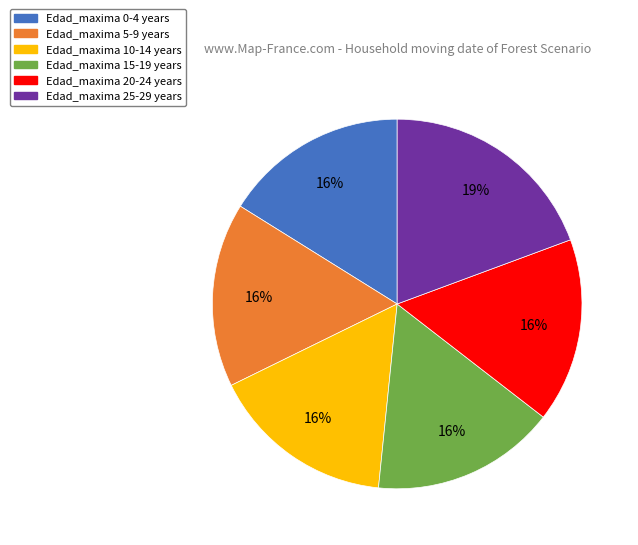

To the nearest percent, what is the average slice percentage?

17%